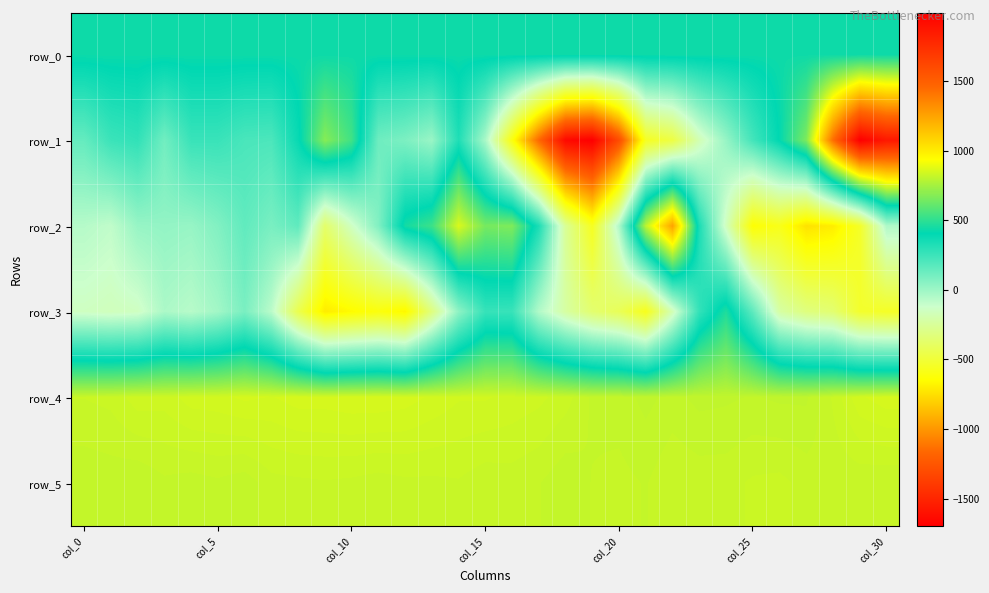

What is the difference between the maximum and second lowest values in the row_0 series?

1.4